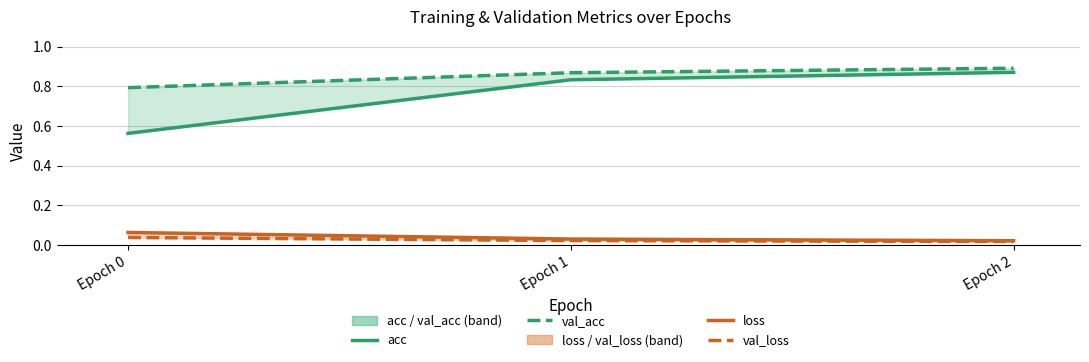

Reading right to left, transcribe all the data shown in this chart.

acc: Epoch 2=0.9	Epoch 1=0.8	Epoch 0=0.6
val_acc: Epoch 2=0.9	Epoch 1=0.9	Epoch 0=0.8
loss: Epoch 2=0.0	Epoch 1=0.0	Epoch 0=0.1
val_loss: Epoch 2=0.0	Epoch 1=0.0	Epoch 0=0.0